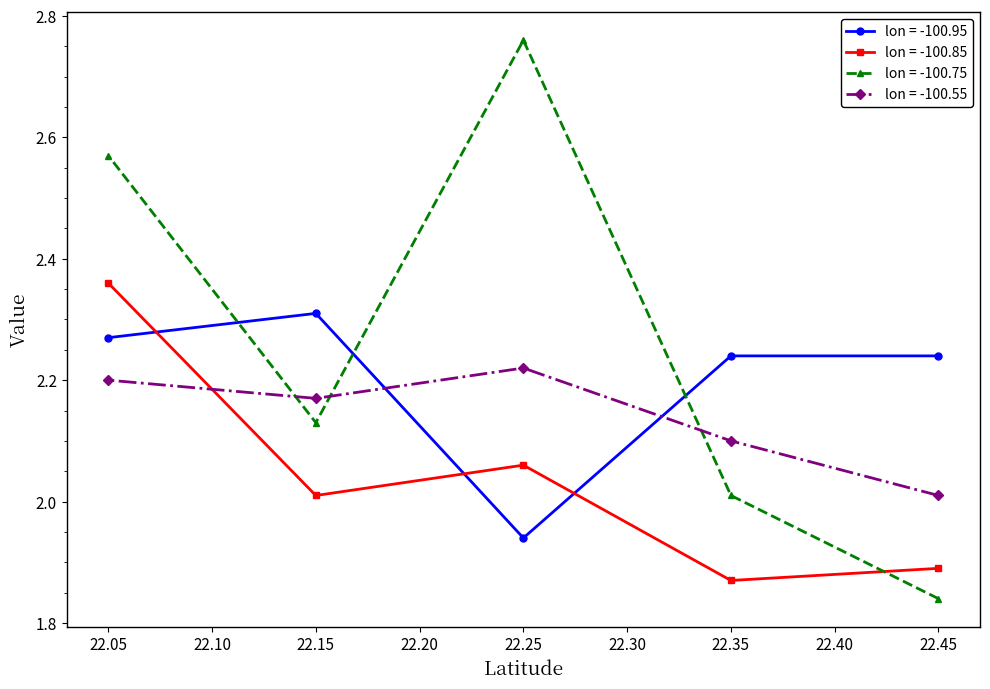

What is the value of the lon = -100.55 point at the 5th from the left?

2.0